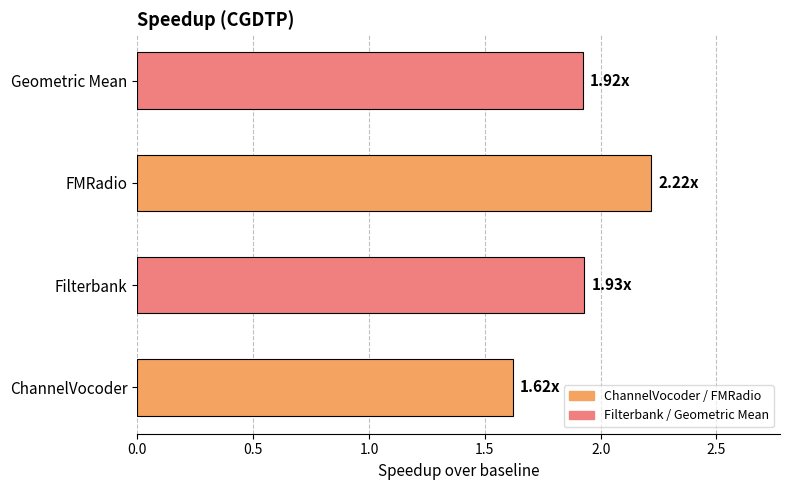

What is the difference between the maximum and minimum values?

0.6